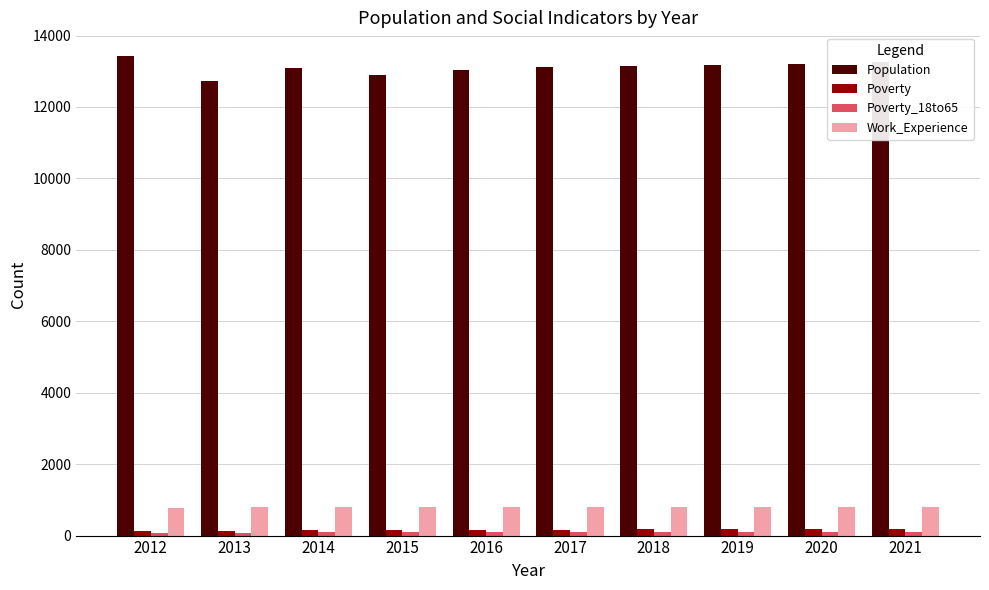

The Work_Experience series shows 794 at 2019. True or false?

True